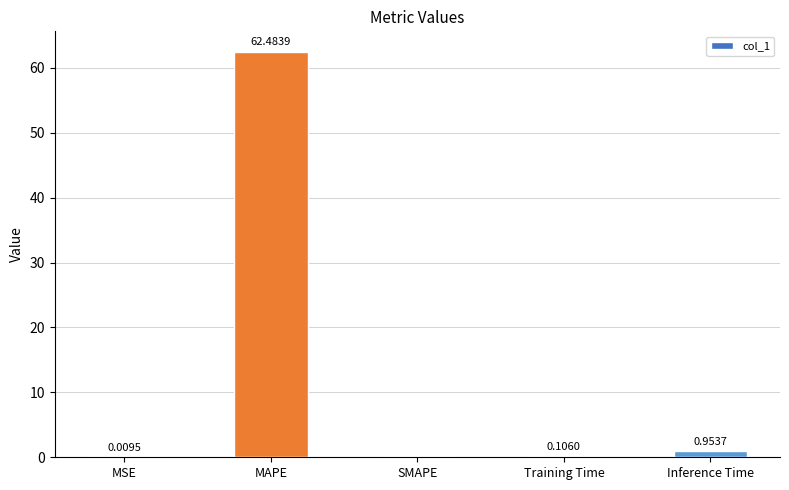

Which has a higher value, Training Time or MSE?

Training Time